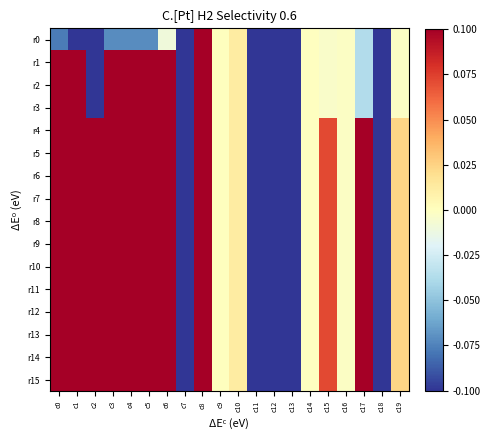

Reading right to left, extract all data points from this chart.

r0: c19=-0.0	c18=-0.2	c17=-0.0	c16=-0.0	c15=-0.0	c14=-0.0	c13=-0.3	c12=-0.1	c11=-5.1	c10=0.0	c9=0.0	c8=0.2	c7=-0.1	c6=-0.0	c5=-0.1	c4=-0.1	c3=-0.1	c2=-0.7	c1=-0.2	c0=-0.1
r1: c19=-0.0	c18=-0.2	c17=-0.0	c16=-0.0	c15=-0.0	c14=-0.0	c13=-0.3	c12=-0.1	c11=-5.1	c10=0.0	c9=0.0	c8=0.2	c7=-0.1	c6=0.2	c5=0.2	c4=0.2	c3=0.4	c2=-0.7	c1=1.0	c0=0.3
r2: c19=-0.0	c18=-0.2	c17=-0.0	c16=-0.0	c15=-0.0	c14=-0.0	c13=-0.3	c12=-0.1	c11=-5.1	c10=0.0	c9=0.0	c8=0.2	c7=-0.1	c6=0.2	c5=0.2	c4=0.2	c3=0.4	c2=-0.7	c1=1.0	c0=0.3
r3: c19=-0.0	c18=-0.2	c17=-0.0	c16=-0.0	c15=-0.0	c14=-0.0	c13=-0.3	c12=-0.1	c11=-5.1	c10=0.0	c9=0.0	c8=0.2	c7=-0.1	c6=0.2	c5=0.2	c4=0.3	c3=0.5	c2=-0.7	c1=1.0	c0=0.3
r4: c19=0.0	c18=-0.2	c17=0.3	c16=-0.0	c15=0.1	c14=-0.0	c13=-0.3	c12=-0.1	c11=-5.1	c10=0.0	c9=0.0	c8=0.2	c7=-0.1	c6=0.2	c5=0.2	c4=0.2	c3=0.4	c2=0.6	c1=1.0	c0=0.3
r5: c19=0.0	c18=-0.2	c17=0.3	c16=-0.0	c15=0.1	c14=-0.0	c13=-0.3	c12=-0.1	c11=-5.1	c10=0.0	c9=0.0	c8=0.2	c7=-0.1	c6=0.2	c5=0.2	c4=0.2	c3=0.4	c2=0.6	c1=1.0	c0=0.3
r6: c19=0.0	c18=-0.2	c17=0.3	c16=-0.0	c15=0.1	c14=-0.0	c13=-0.3	c12=-0.1	c11=-5.1	c10=0.0	c9=0.0	c8=0.2	c7=-0.1	c6=0.2	c5=0.2	c4=0.2	c3=0.3	c2=0.6	c1=1.0	c0=0.3
r7: c19=0.0	c18=-0.2	c17=0.3	c16=-0.0	c15=0.1	c14=-0.0	c13=-0.3	c12=-0.1	c11=-5.1	c10=0.0	c9=0.0	c8=0.2	c7=-0.1	c6=0.2	c5=0.2	c4=0.2	c3=0.4	c2=0.6	c1=1.0	c0=0.3
r8: c19=0.0	c18=-0.2	c17=0.3	c16=-0.0	c15=0.1	c14=-0.0	c13=-0.3	c12=-0.1	c11=-5.1	c10=0.0	c9=0.0	c8=0.2	c7=-0.1	c6=0.2	c5=0.2	c4=0.2	c3=0.4	c2=0.6	c1=1.0	c0=0.3
r9: c19=0.0	c18=-0.2	c17=0.3	c16=-0.0	c15=0.1	c14=-0.0	c13=-0.3	c12=-0.1	c11=-5.1	c10=0.0	c9=0.0	c8=0.2	c7=-0.1	c6=0.2	c5=0.2	c4=0.2	c3=0.4	c2=0.6	c1=1.0	c0=0.3
r10: c19=0.0	c18=-0.2	c17=0.3	c16=-0.0	c15=0.1	c14=-0.0	c13=-0.3	c12=-0.1	c11=-5.1	c10=0.0	c9=0.0	c8=0.2	c7=-0.1	c6=0.2	c5=0.1	c4=0.2	c3=0.3	c2=0.6	c1=1.0	c0=0.3
r11: c19=0.0	c18=-0.2	c17=0.3	c16=-0.0	c15=0.1	c14=-0.0	c13=-0.3	c12=-0.1	c11=-5.1	c10=0.0	c9=0.0	c8=0.2	c7=-0.1	c6=0.2	c5=0.1	c4=0.2	c3=0.3	c2=0.6	c1=1.0	c0=0.3
r12: c19=0.0	c18=-0.2	c17=0.3	c16=-0.0	c15=0.1	c14=-0.0	c13=-0.3	c12=-0.1	c11=-5.1	c10=0.0	c9=0.0	c8=0.2	c7=-0.1	c6=0.2	c5=0.2	c4=0.2	c3=0.4	c2=0.6	c1=0.9	c0=0.3
r13: c19=0.0	c18=-0.2	c17=0.3	c16=-0.0	c15=0.1	c14=-0.0	c13=-0.3	c12=-0.1	c11=-5.1	c10=0.0	c9=0.0	c8=0.2	c7=-0.1	c6=0.2	c5=0.1	c4=0.2	c3=0.4	c2=0.6	c1=1.0	c0=0.3
r14: c19=0.0	c18=-0.2	c17=0.3	c16=-0.0	c15=0.1	c14=-0.0	c13=-0.3	c12=-0.1	c11=-5.1	c10=0.0	c9=0.0	c8=0.2	c7=-0.1	c6=0.2	c5=0.2	c4=0.2	c3=0.4	c2=0.6	c1=1.0	c0=0.3
r15: c19=0.0	c18=-0.2	c17=0.3	c16=-0.0	c15=0.1	c14=-0.0	c13=-0.3	c12=-0.1	c11=-5.1	c10=0.0	c9=0.0	c8=0.2	c7=-0.1	c6=0.2	c5=0.2	c4=0.2	c3=0.4	c2=0.6	c1=1.0	c0=0.3